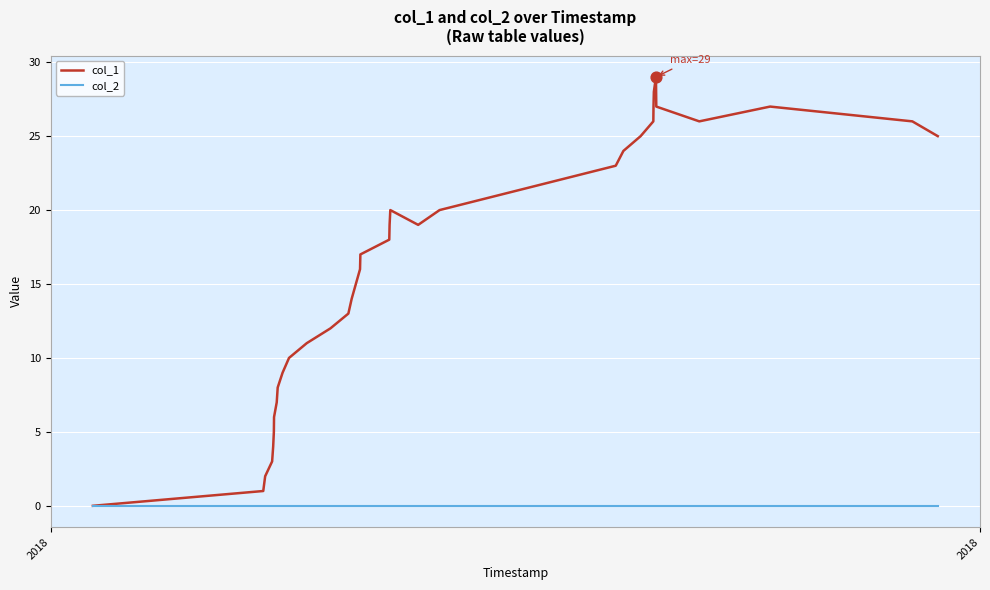

What is the maximum value shown in the chart?

29